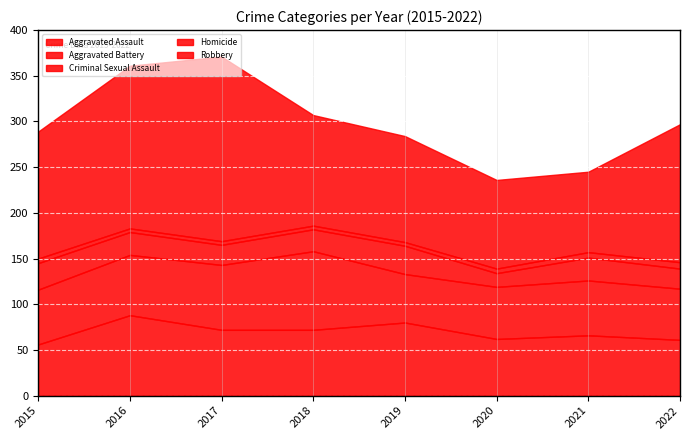

What is the value of the Aggravated Battery point at the 3rd from the left?

71